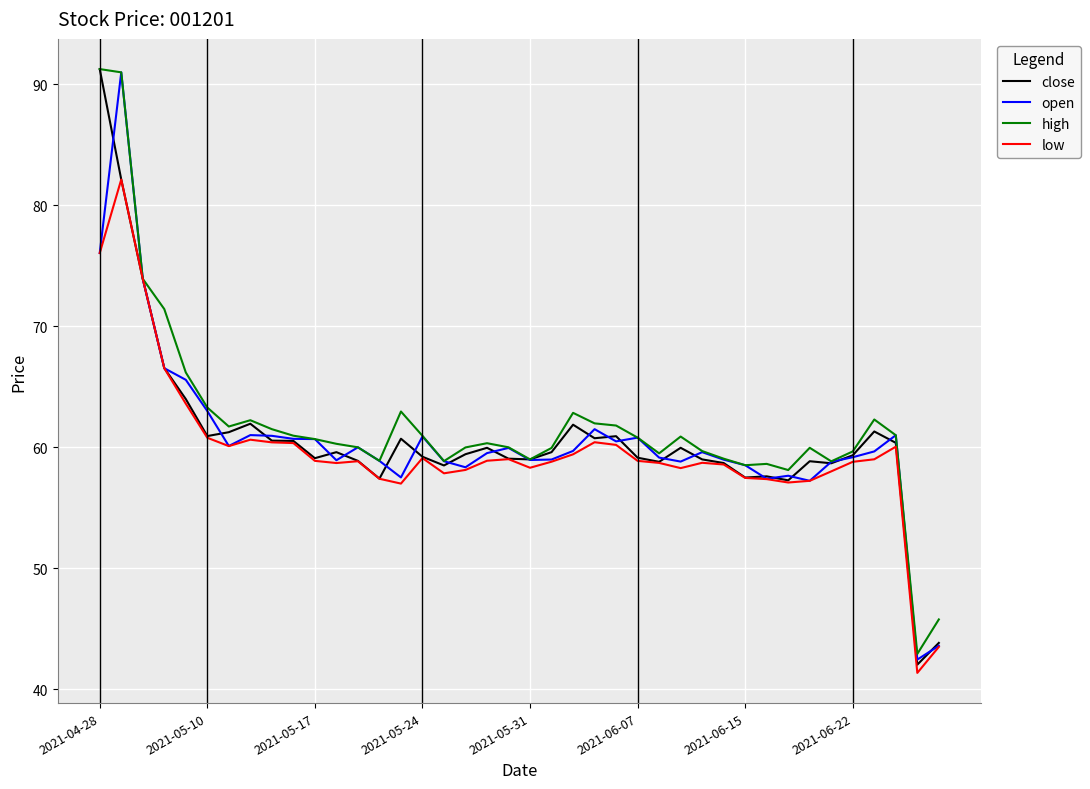

What is the greatest value displayed?

91.3